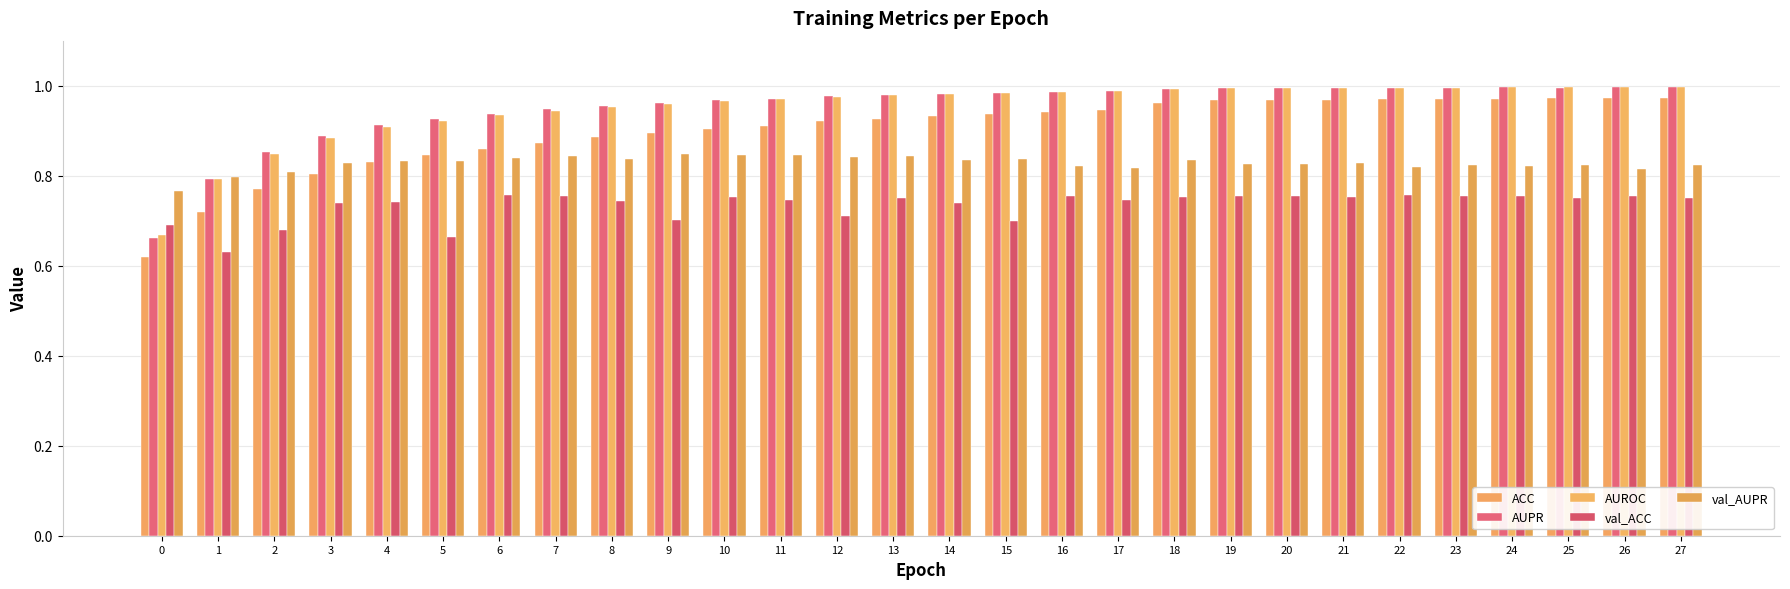

What is the lowest value of the ACC series?

0.6